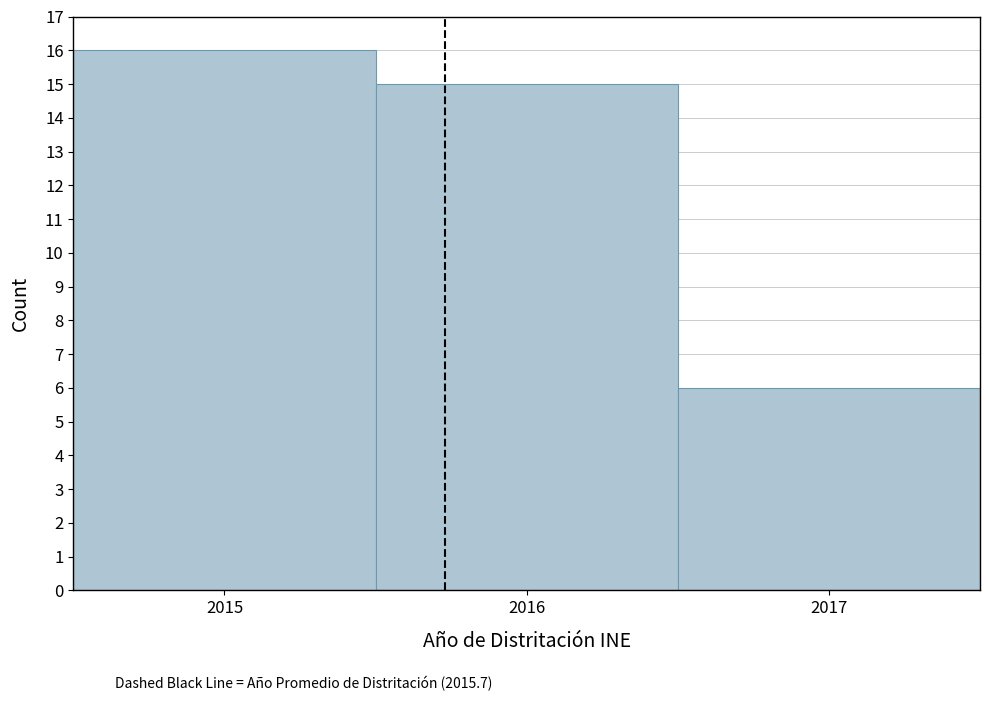

Reading left to right, list every bar in this chart as the range it spans on the x-axis followed by its height. The values are not printed on the chart, so give them approximately, as read against the axis.

2014.5 to 2015.5: 16
2015.5 to 2016.5: 15
2016.5 to 2017.5: 6